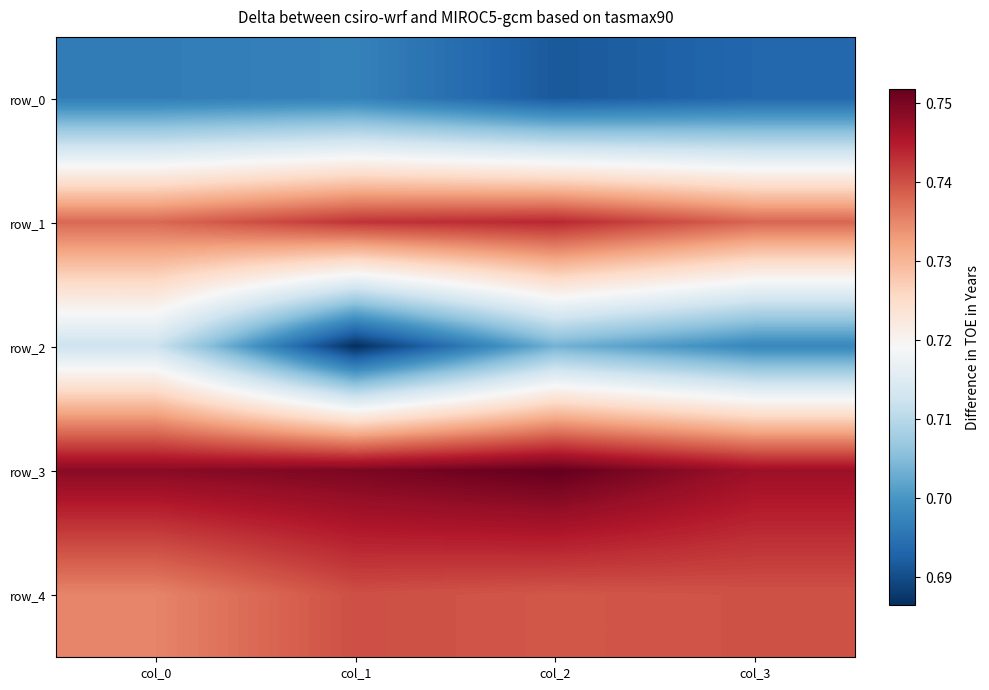

What is the total value across all series at col_1?

3.6